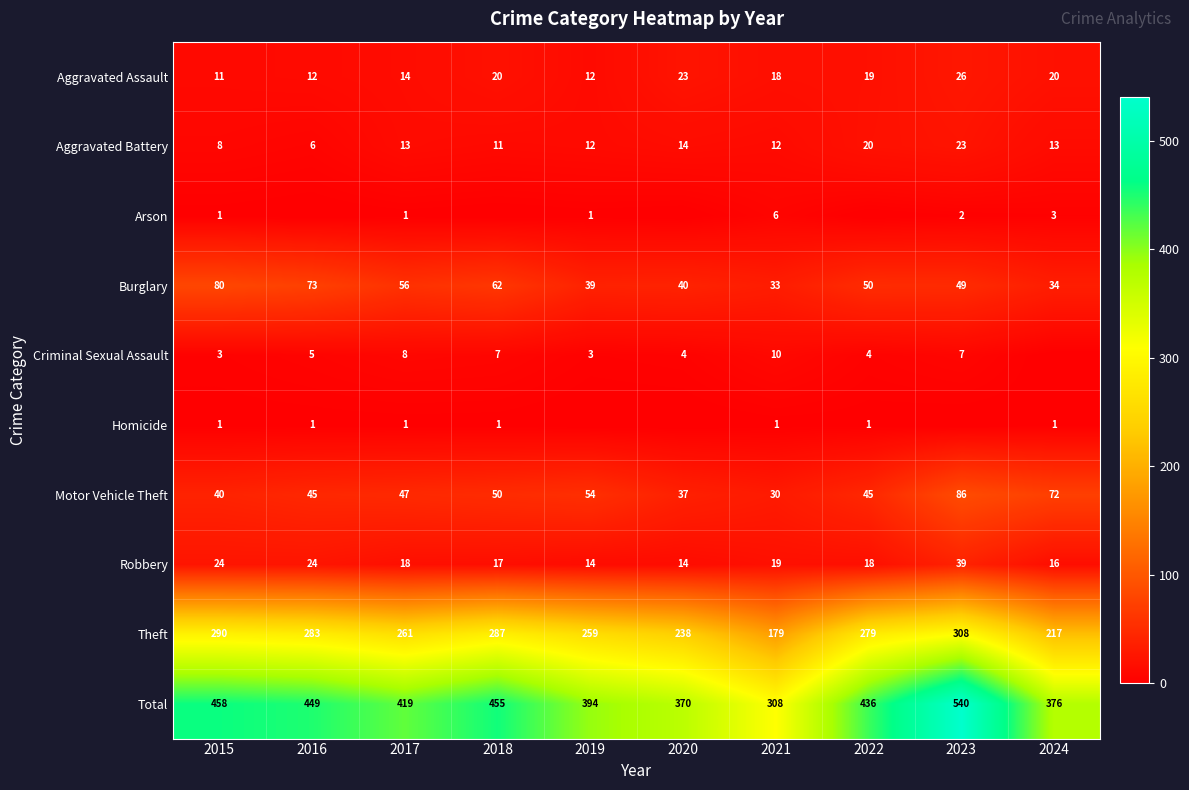

How many data points does each series have?

10